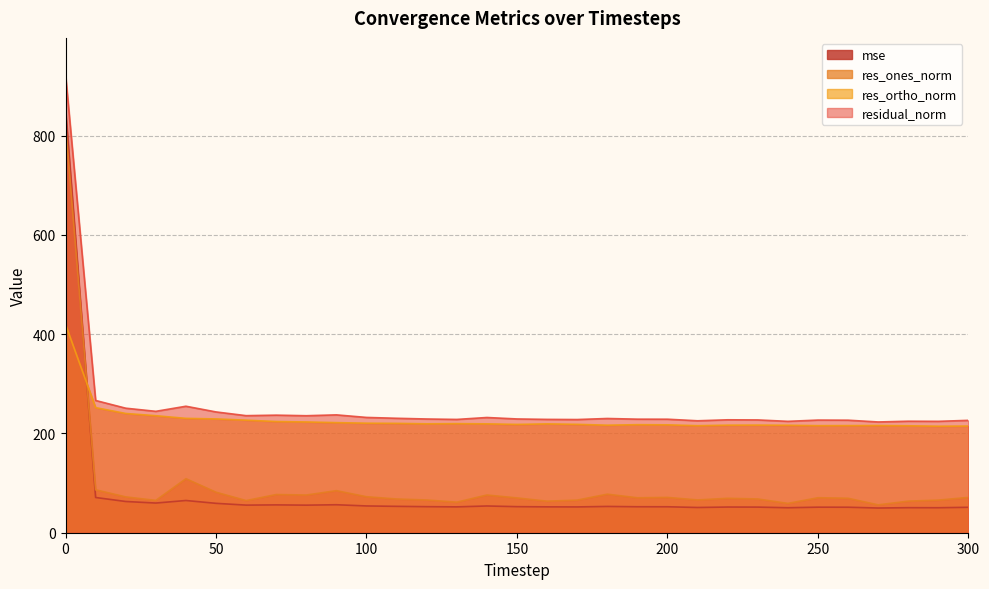

The mse series shows 51.4 at 260. True or false?

True